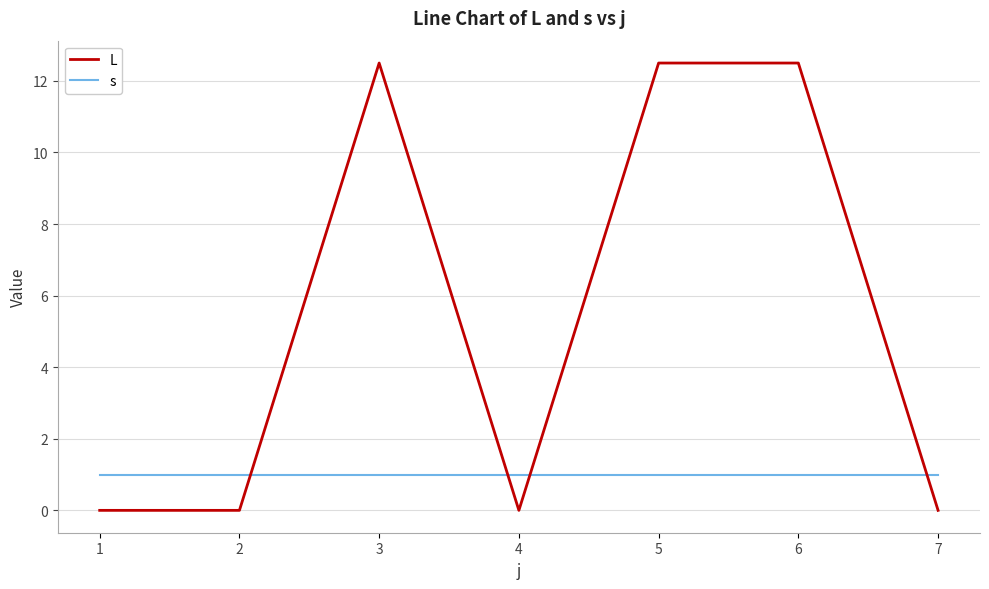

True or false: s has a value of 1.0 at 3.

True